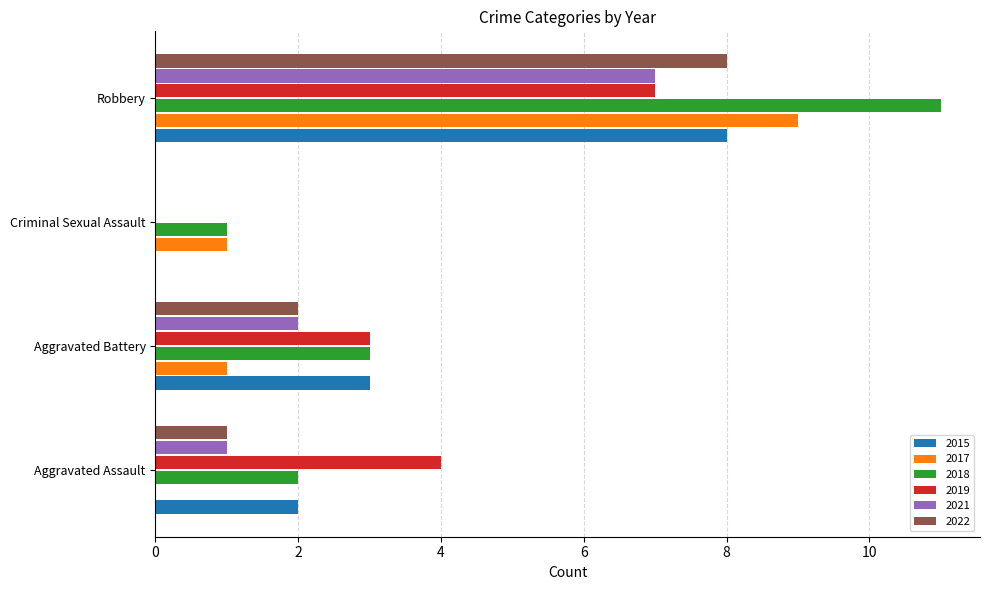

Where is 2018 nearest to the value 6?

Aggravated Battery